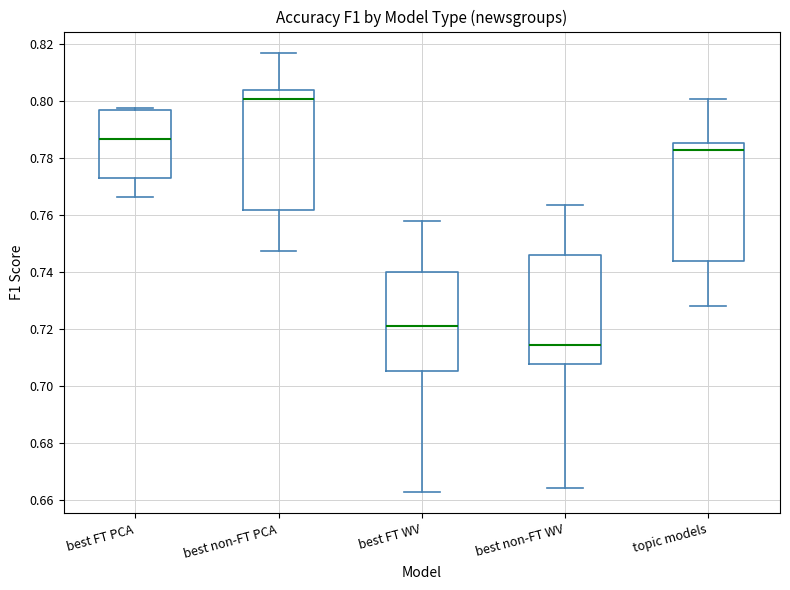

Reading left to right, read every box against the y-axis: the position of its median line, the range the box covers, and the ends of its whiskers. The values are not printed on the chart, so give them approximately, as read against the axis.

best FT PCA: median 0.786, box 0.774 to 0.796, whiskers 0.766 to 0.798
best non-FT PCA: median 0.800, box 0.762 to 0.804, whiskers 0.748 to 0.816
best FT WV: median 0.720, box 0.706 to 0.740, whiskers 0.662 to 0.758
best non-FT WV: median 0.714, box 0.708 to 0.746, whiskers 0.664 to 0.764
topic models: median 0.782, box 0.744 to 0.786, whiskers 0.728 to 0.800